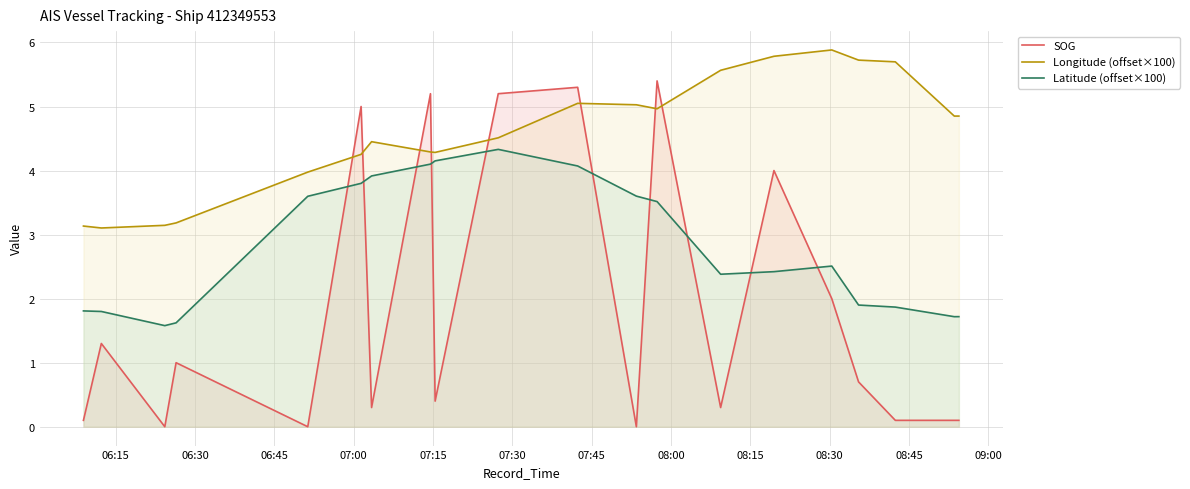

True or false: Latitude (offset×100) and Longitude (offset×100) cross at least once.

False